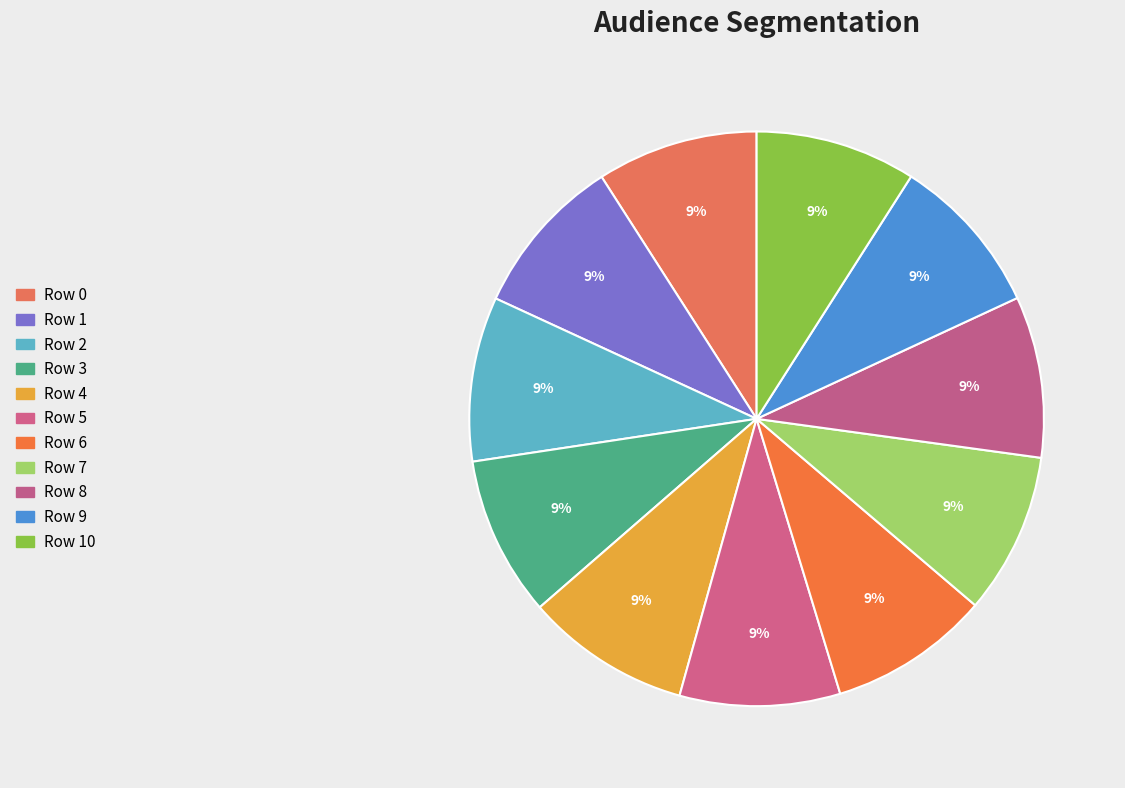

Rank the categories by value from highest to lowest.

Row 4, Row 2, Row 8, Row 7, Row 0, Row 6, Row 9, Row 1, Row 10, Row 5, Row 3